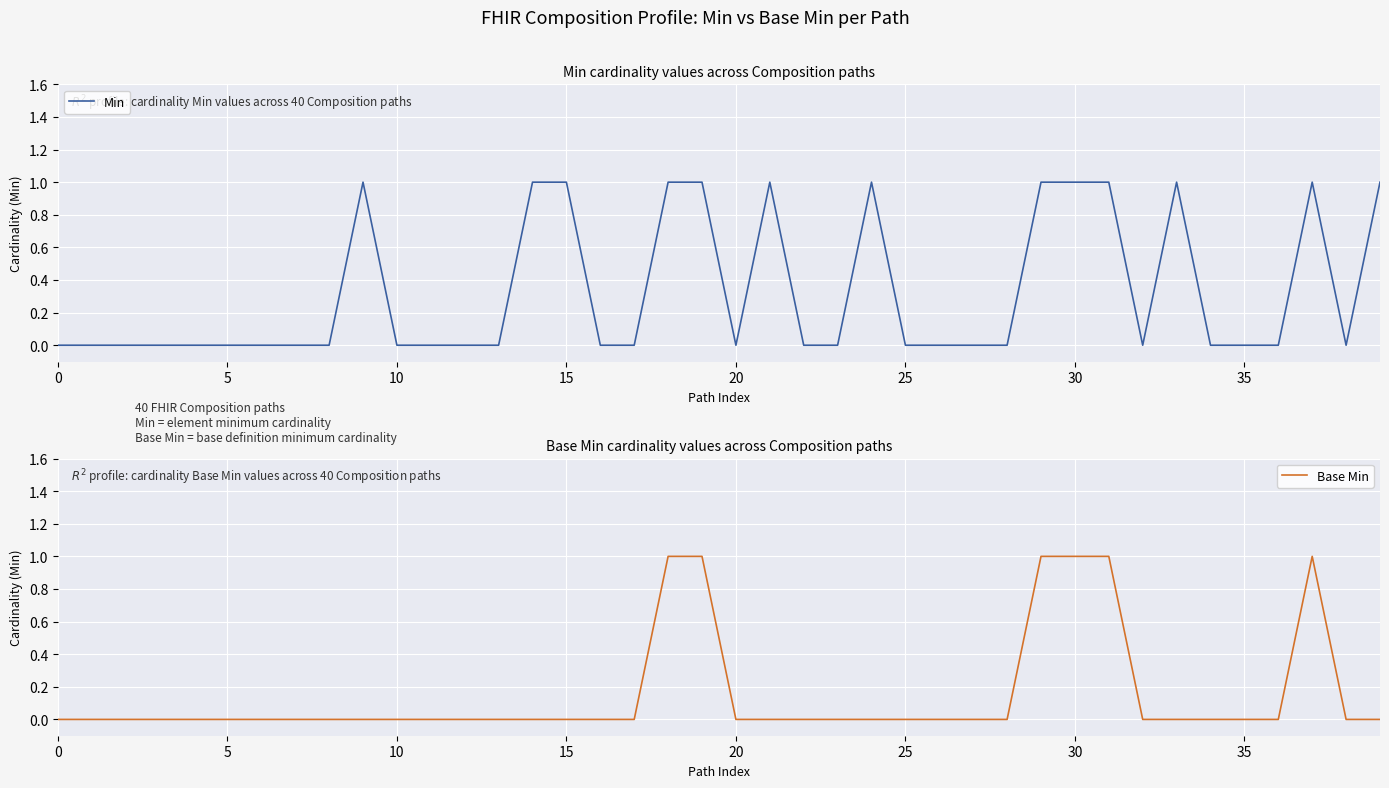

The Min series shows 1 at 20. True or false?

False